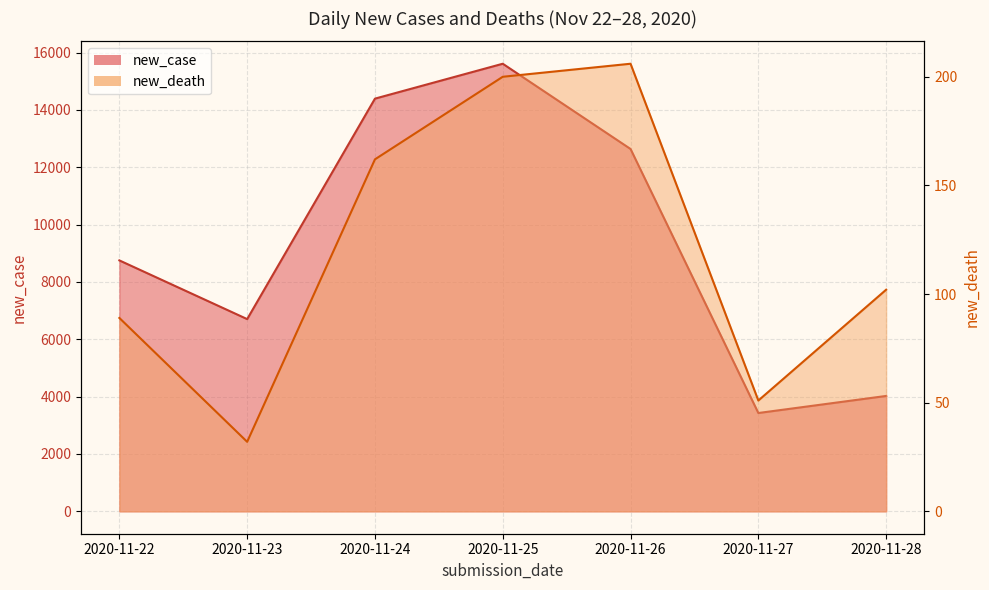

At 2020-11-27, list the series in order from largest to smallest.

new_case, new_death